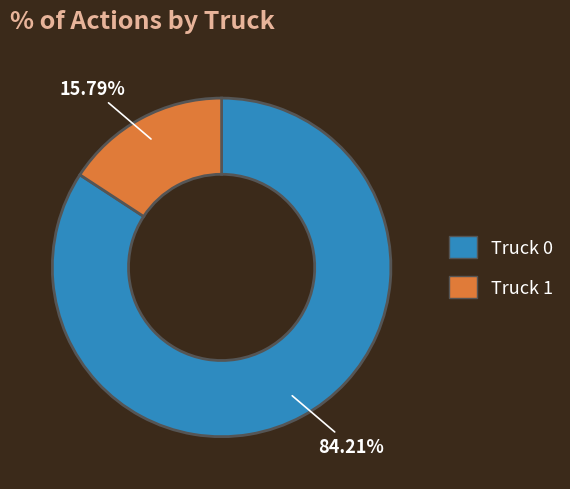

The Truck 0 slice represents 84% of the pie. True or false?

True